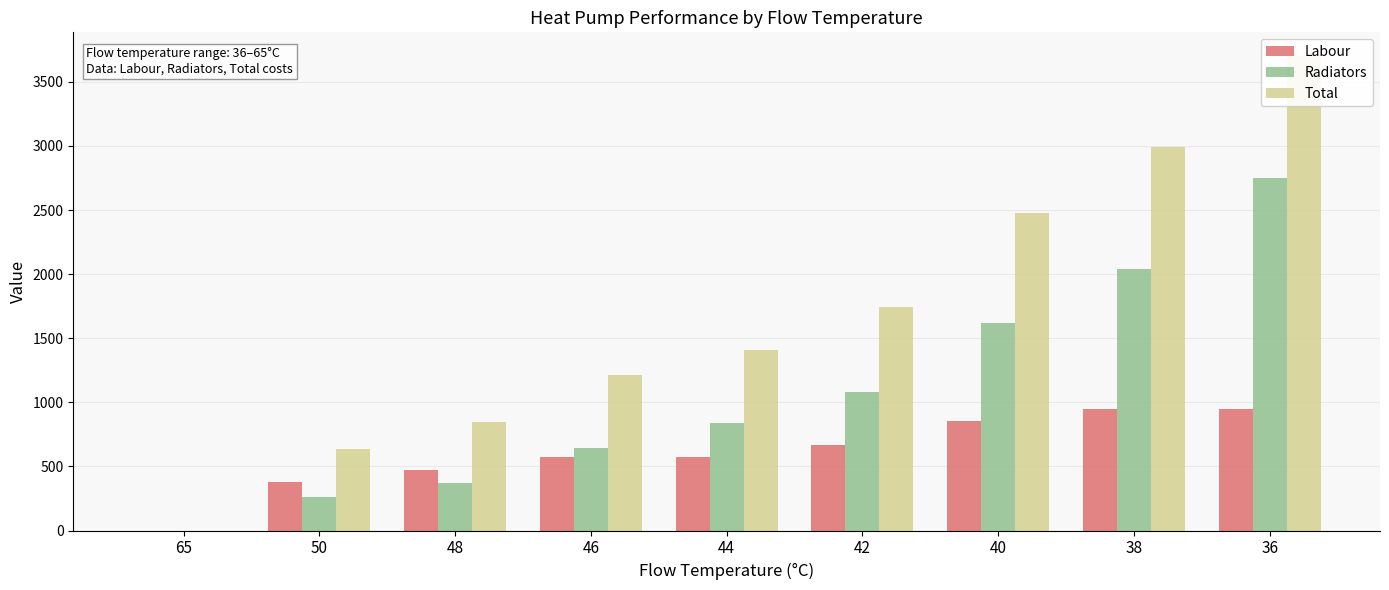

How many groups of bars are there?

9